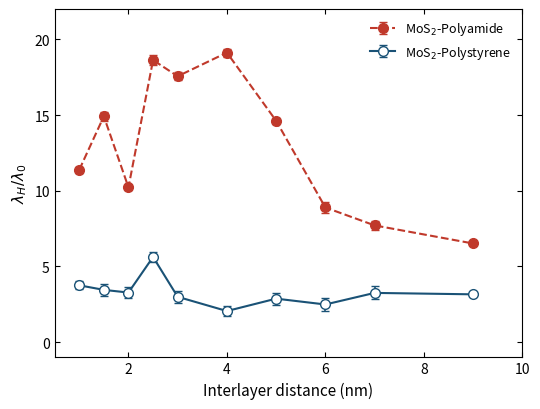

What is the greatest value displayed?

19.1